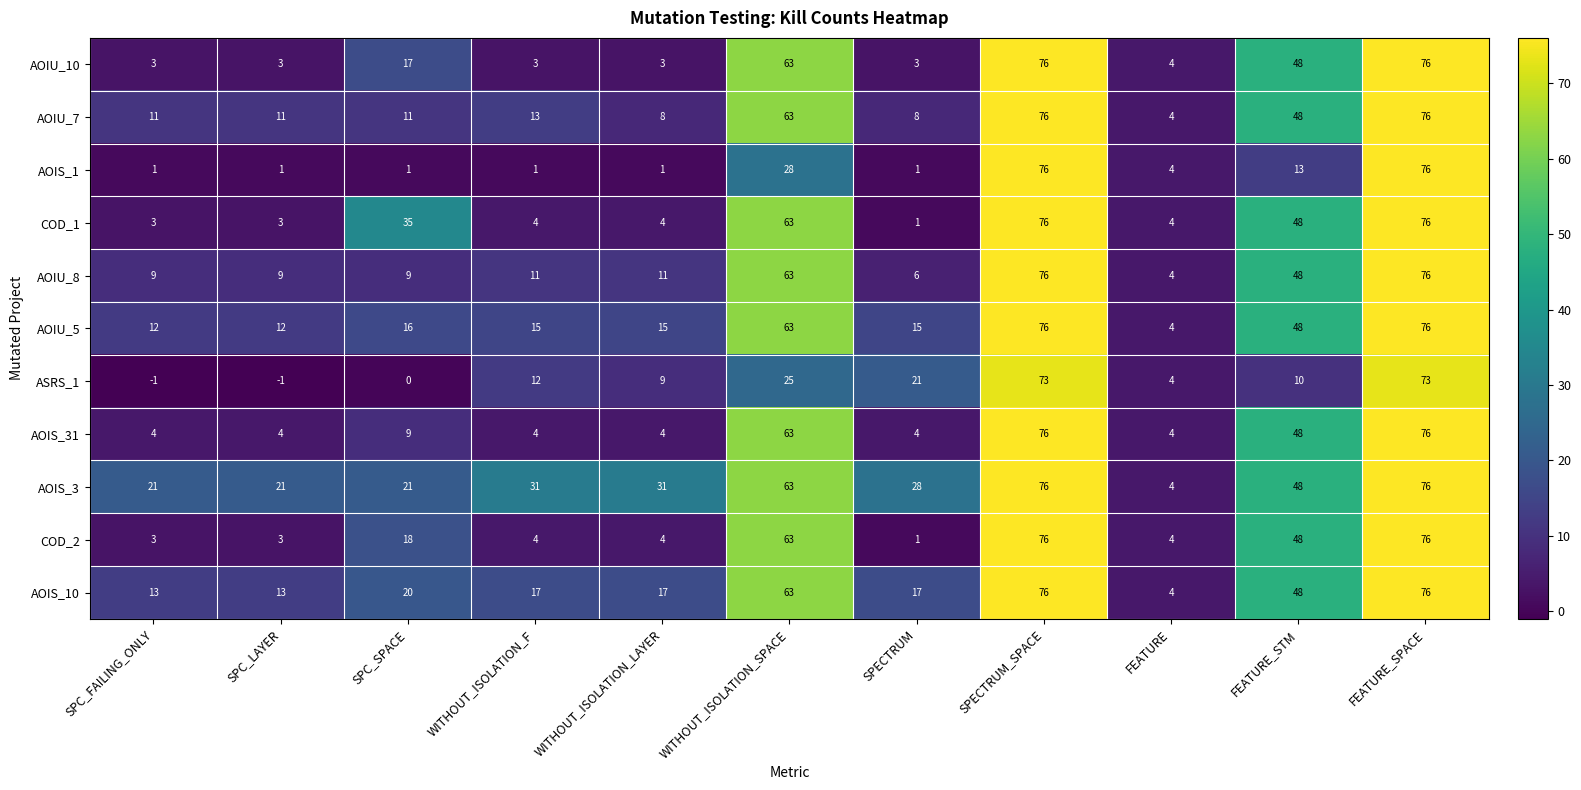

What is the minimum value shown in the chart?

-1